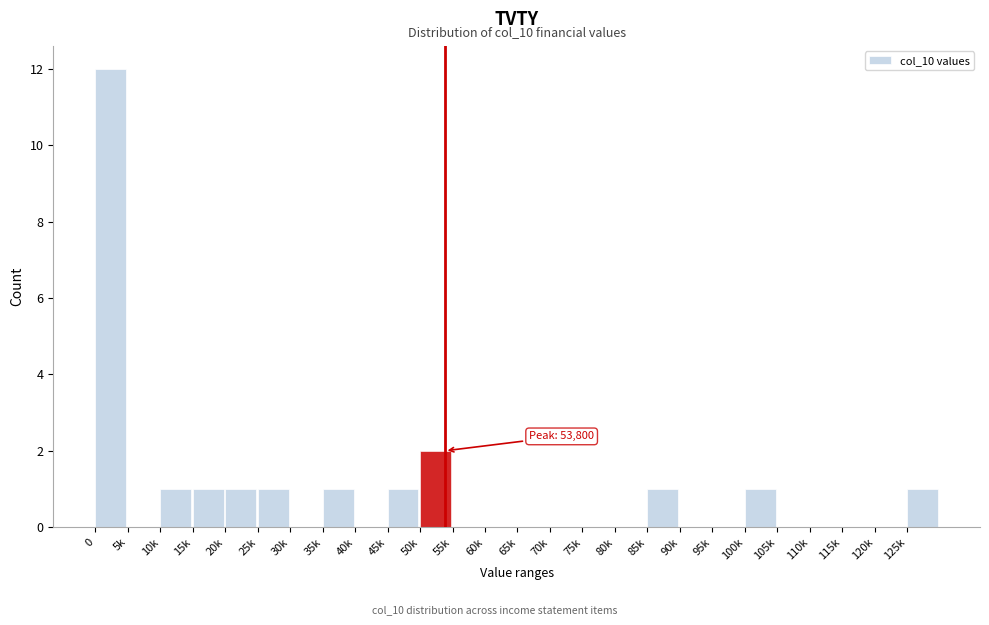

Reading left to right, what are all the values shown in this chart?

0=12	5k=0	10k=1	15k=1	20k=1	25k=1	30k=0	35k=1	40k=0	45k=1	50k=2	55k=0	60k=0	65k=0	70k=0	75k=0	80k=0	85k=1	90k=0	95k=0	100k=1	105k=0	110k=0	115k=0	120k=0	125k=1